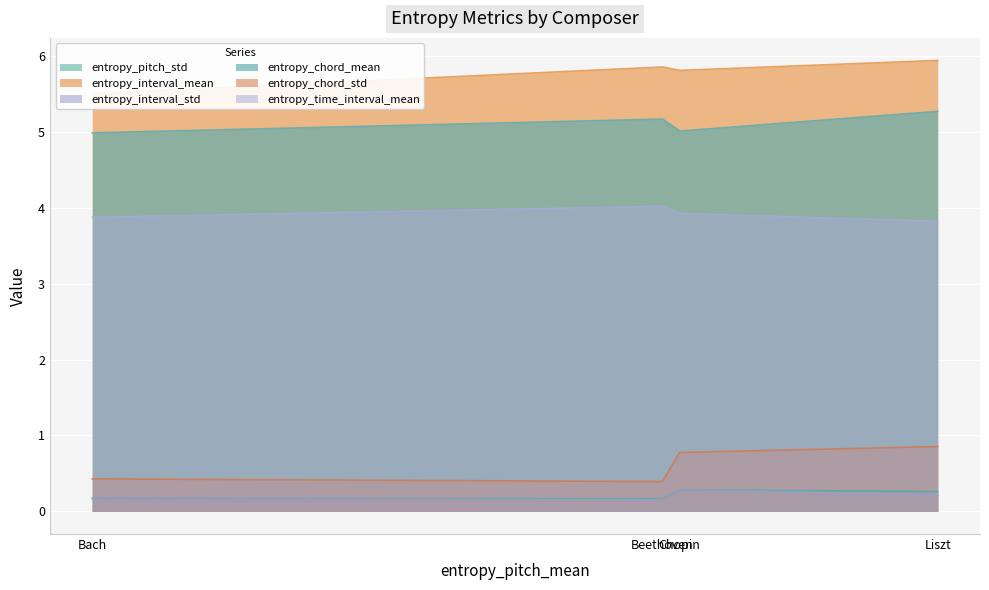

Which series has the largest range (max minus min)?

entropy_chord_std